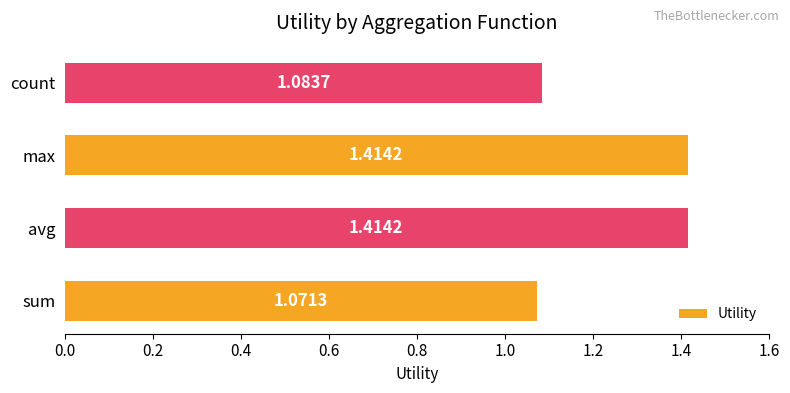

What is the sum of all values?

5.0